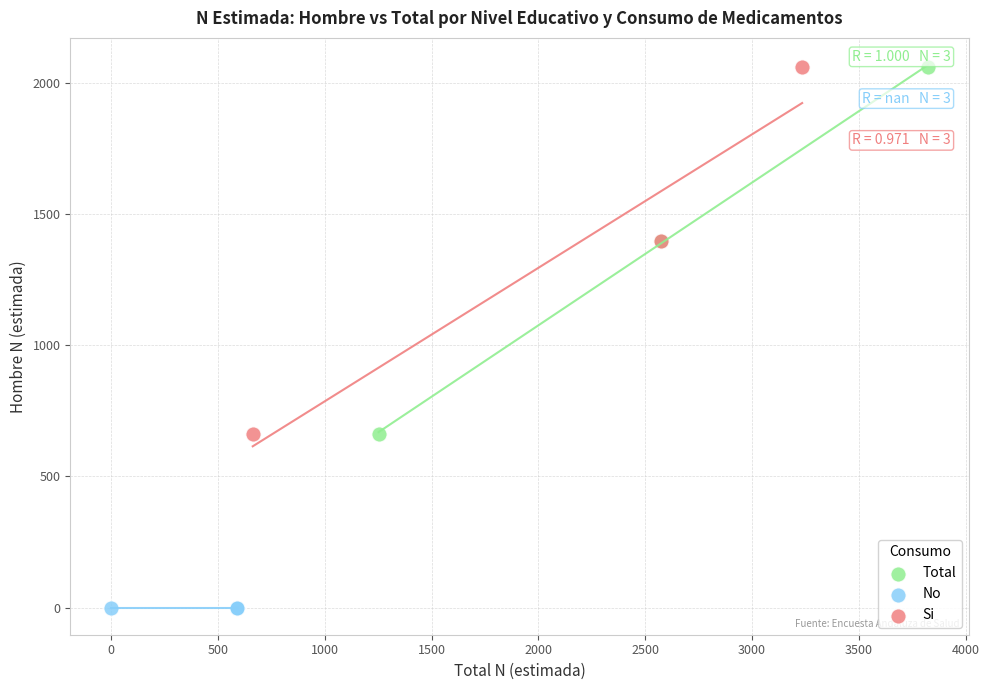

Which series contains the lowest Y value?

No